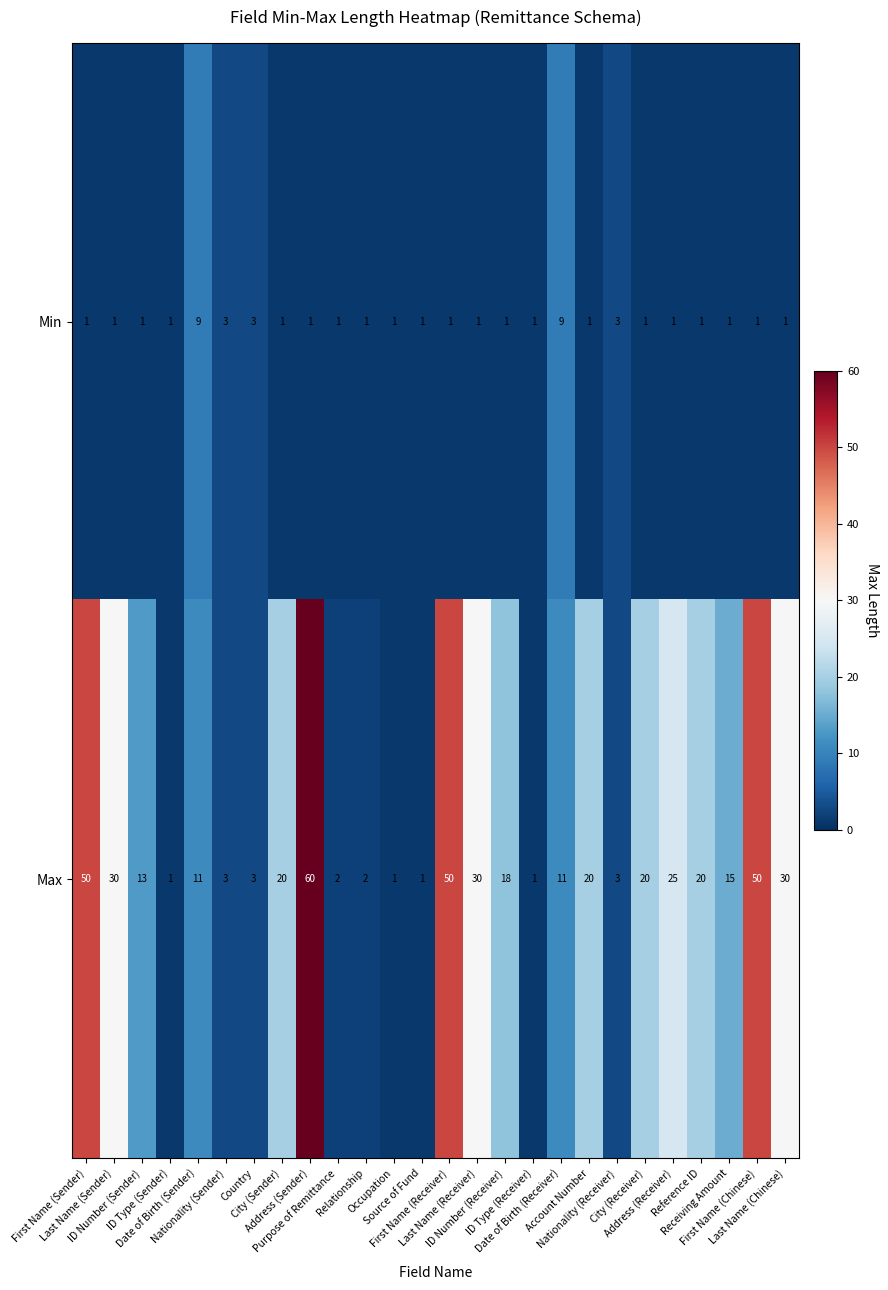

What is the difference between the highest and lowest values at Address (Receiver)?

24